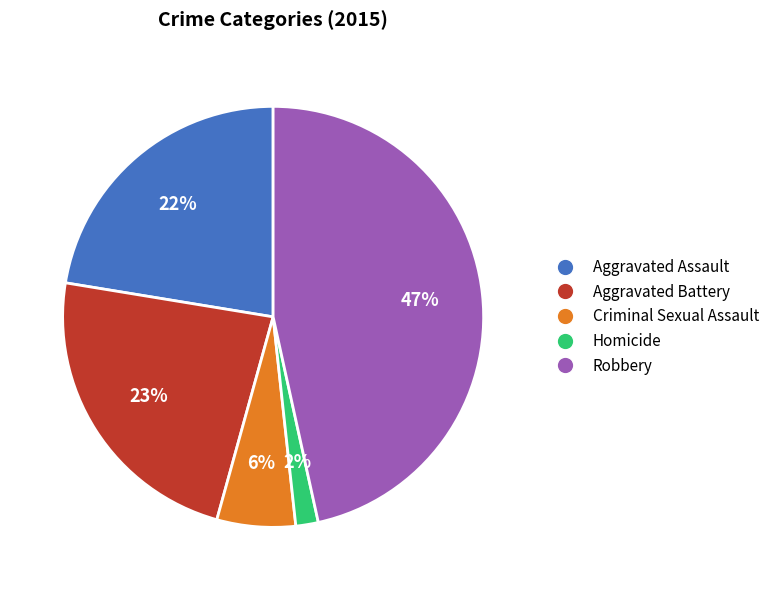

How many segments does this pie chart have?

5